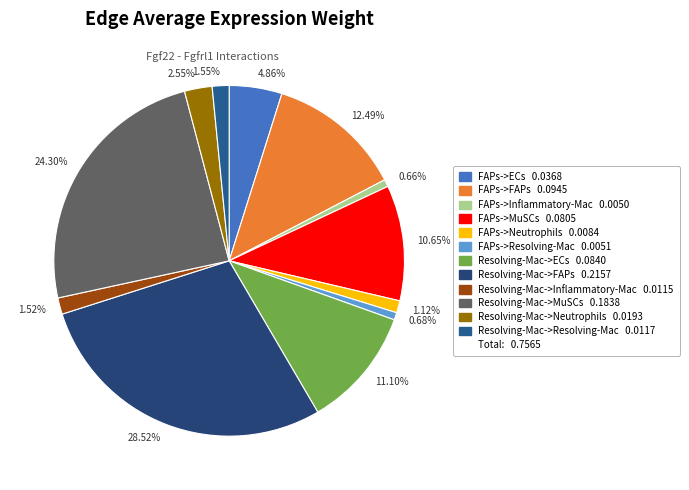

Does any single category account for the majority?

No